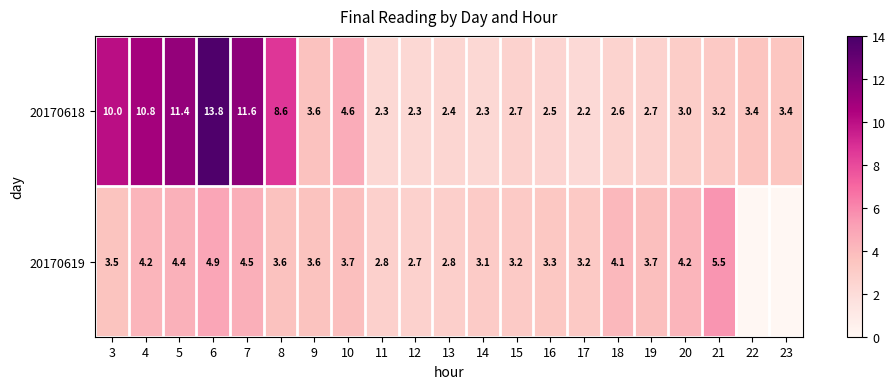

What is the total value across all series at 13?

5.2